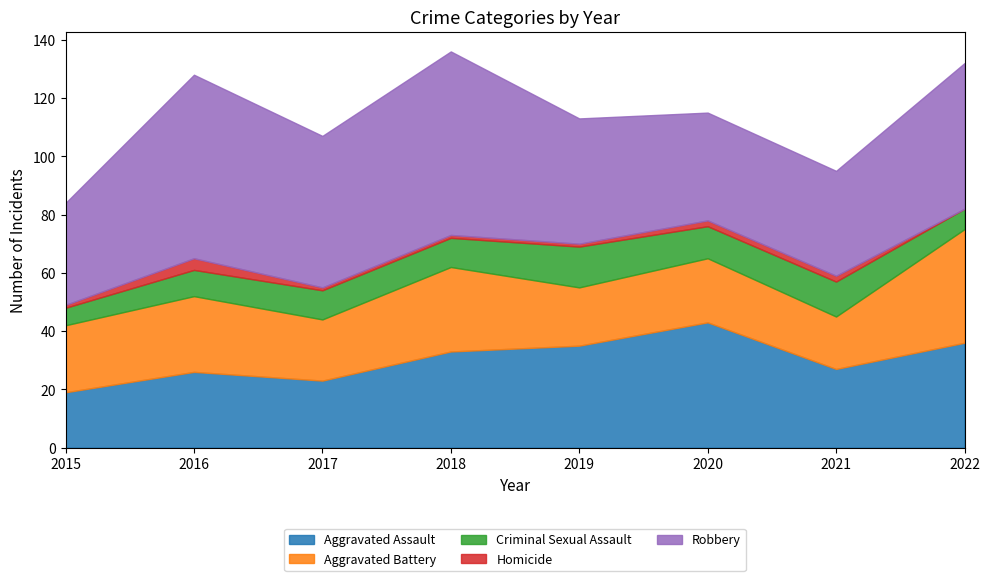

True or false: Homicide and Criminal Sexual Assault cross at least once.

False